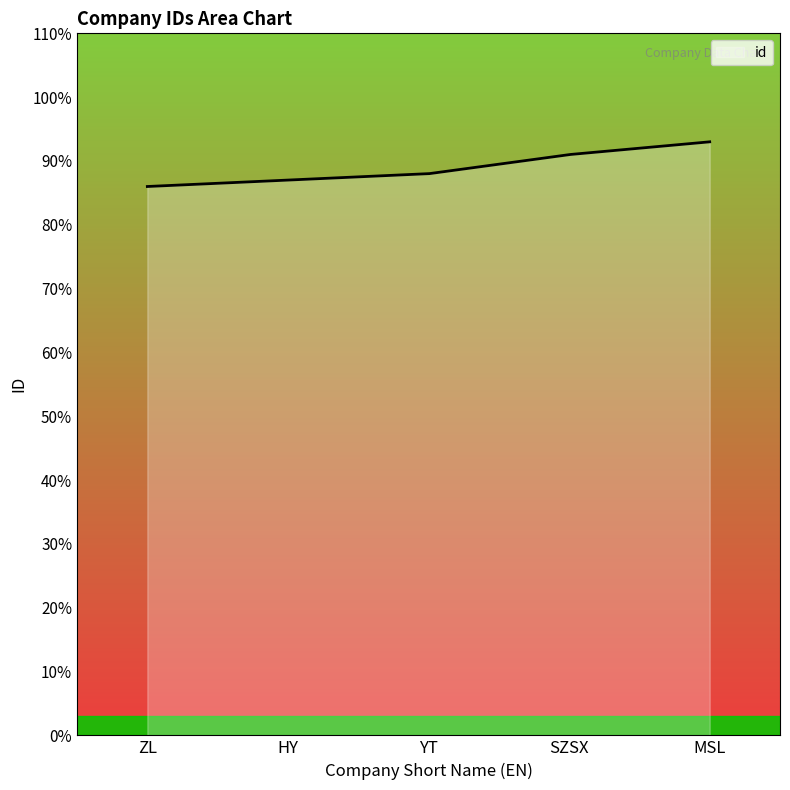

What is the smallest value displayed?

86.0